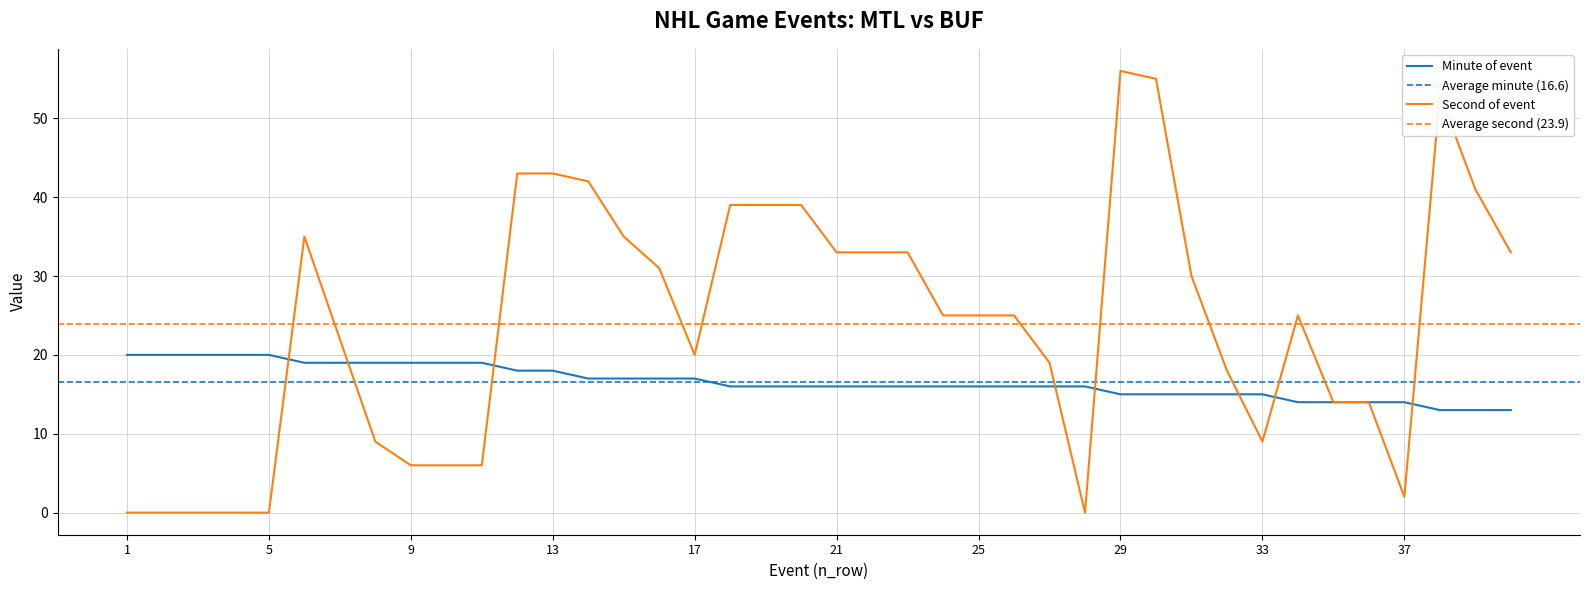

How many lines are shown in the chart?

2